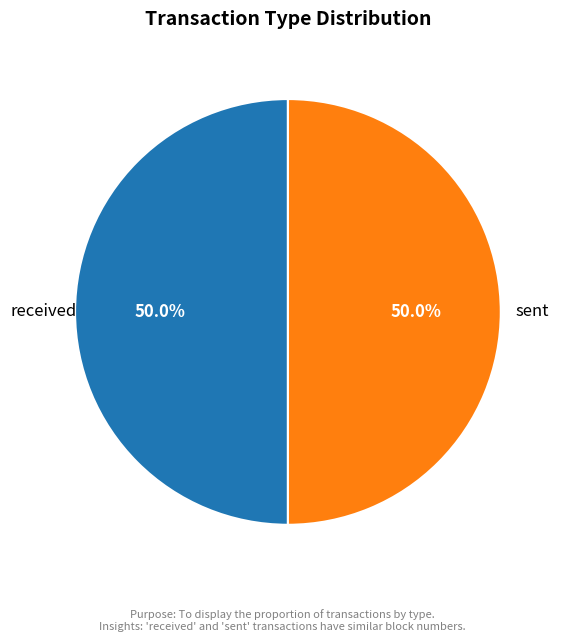

Which category accounts for the majority?

sent